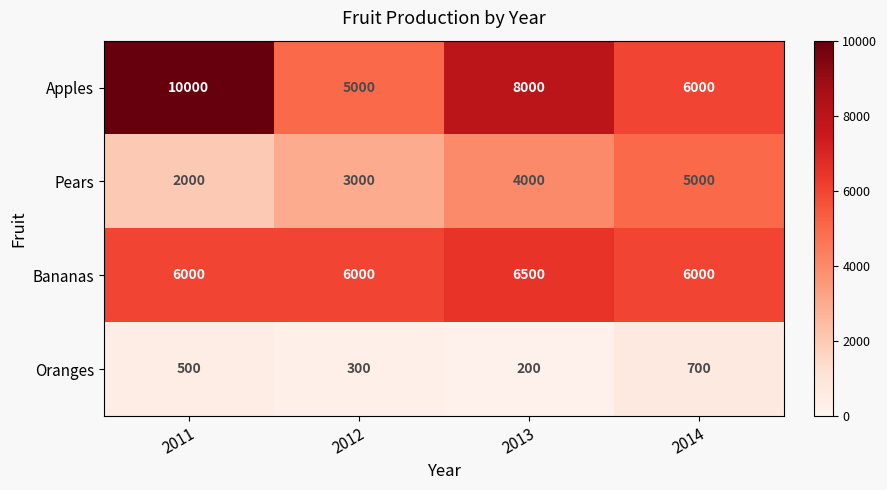

At which category does the chart reach its peak across all series?

2011